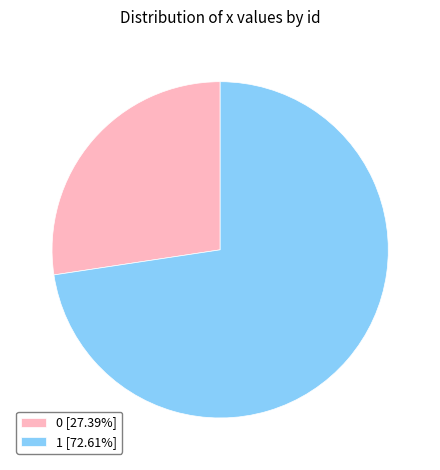

Which slice is the largest?

1